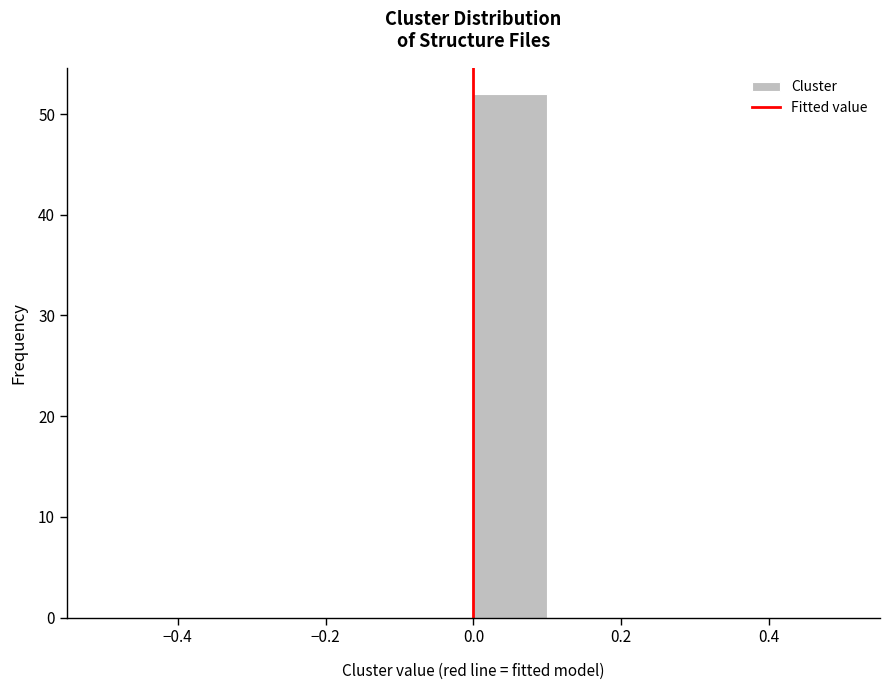

How tall is the bar that spans 0.0 to 0.1 on the x-axis? The values are not printed on the chart, so give them approximately, as read against the axis.

52